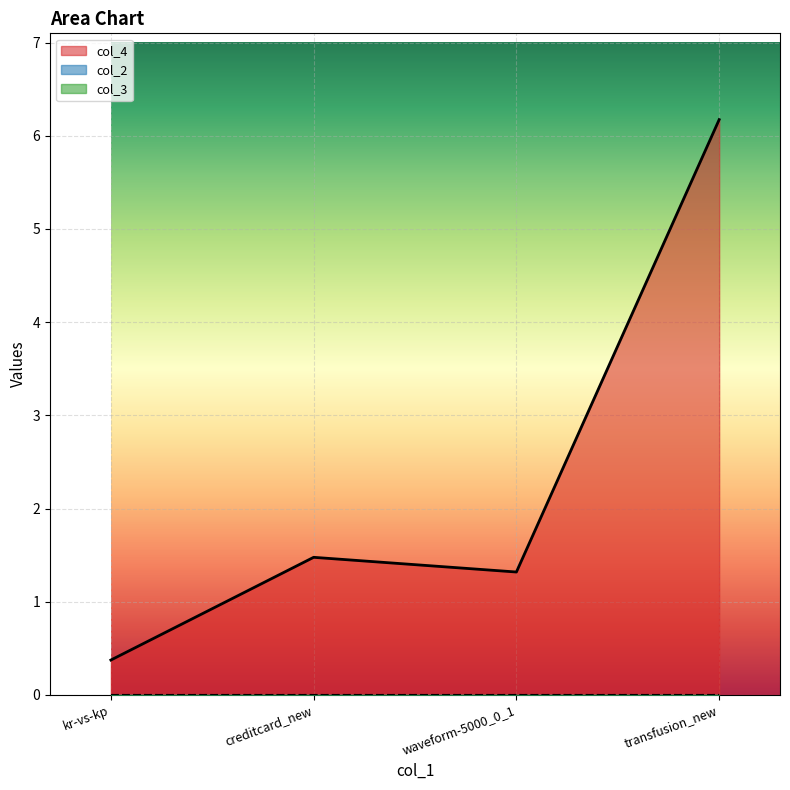

The value of col_3 at creditcard_new is 0.0. True or false?

True